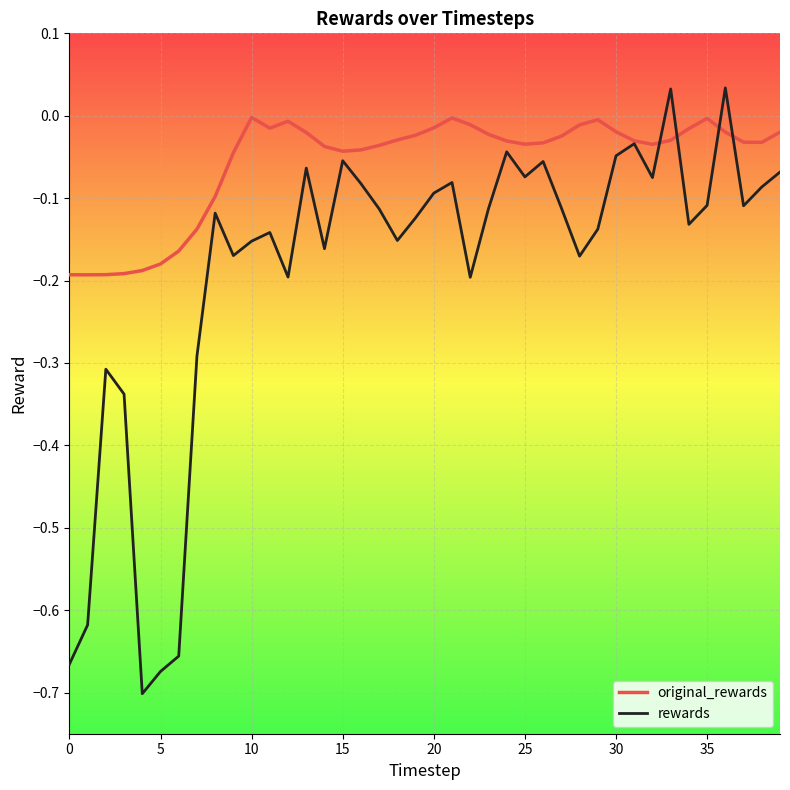

Which series has the widest spread of values?

rewards